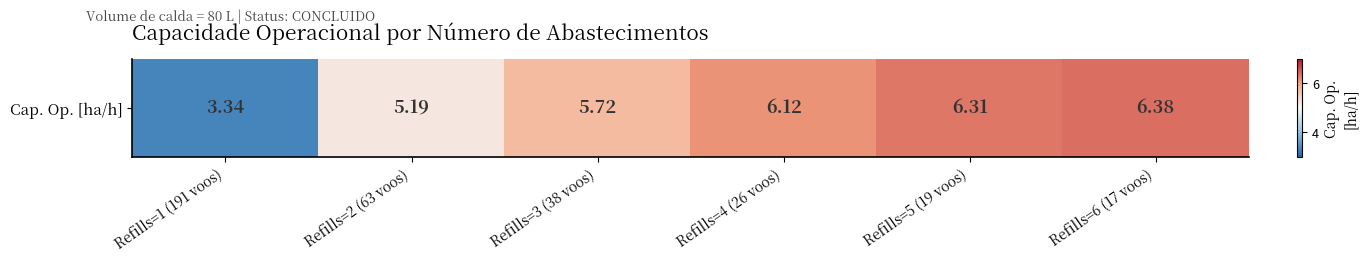

What is the difference between the values at Refills=4 (26 voos) and Refills=6 (17 voos)?

0.3